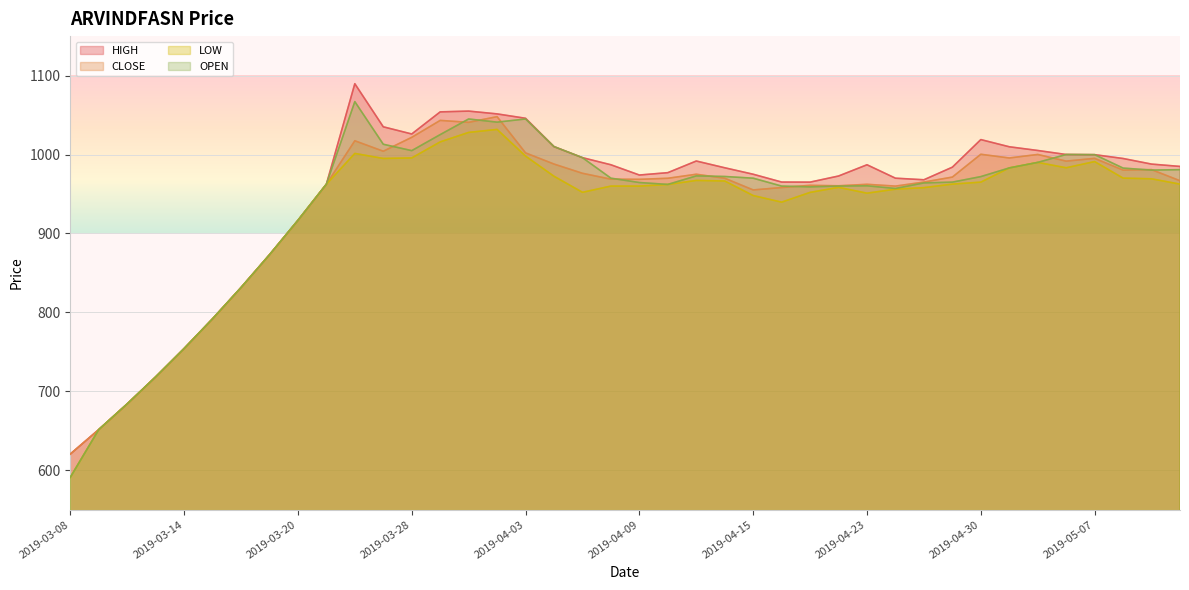

What position from the right is 2019-04-23?

12